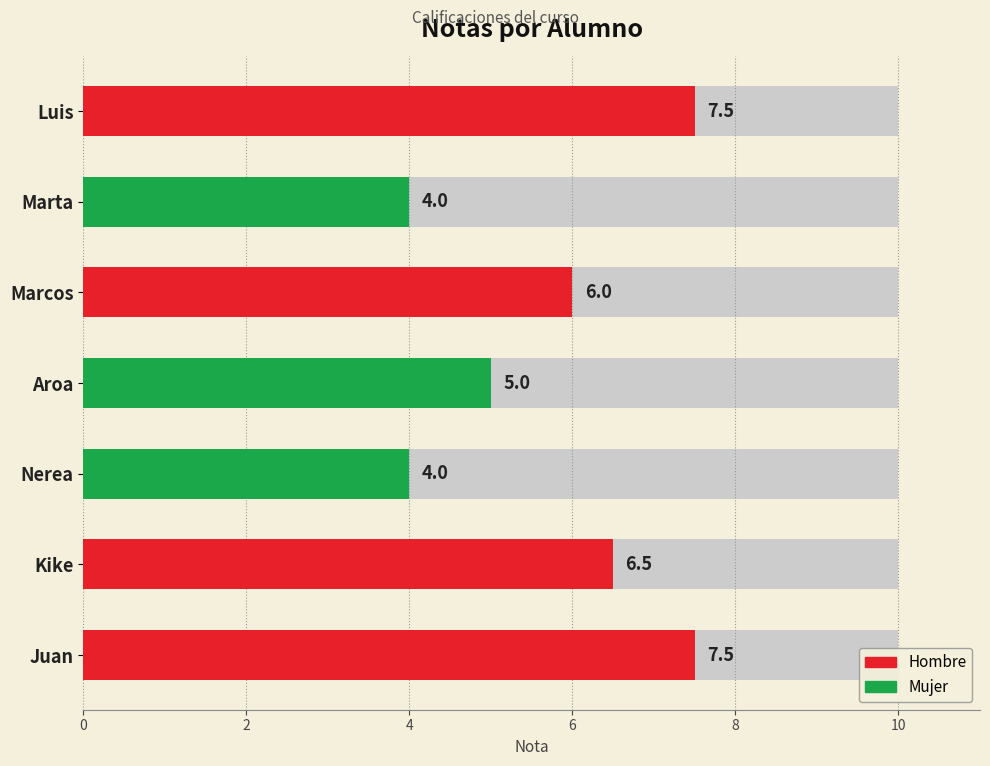

Rank the categories by value from highest to lowest.

Luis, Juan, Kike, Marcos, Aroa, Marta, Nerea